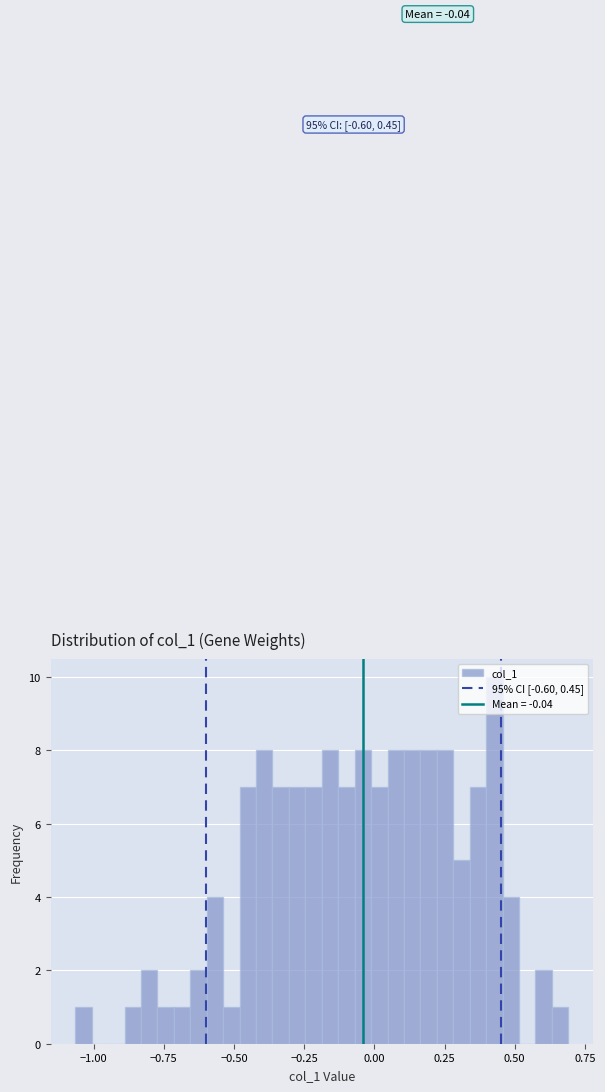

Around what value on the x-axis is the tallest bar? Give the approximate position of its centre, as read against the axis.

0.45